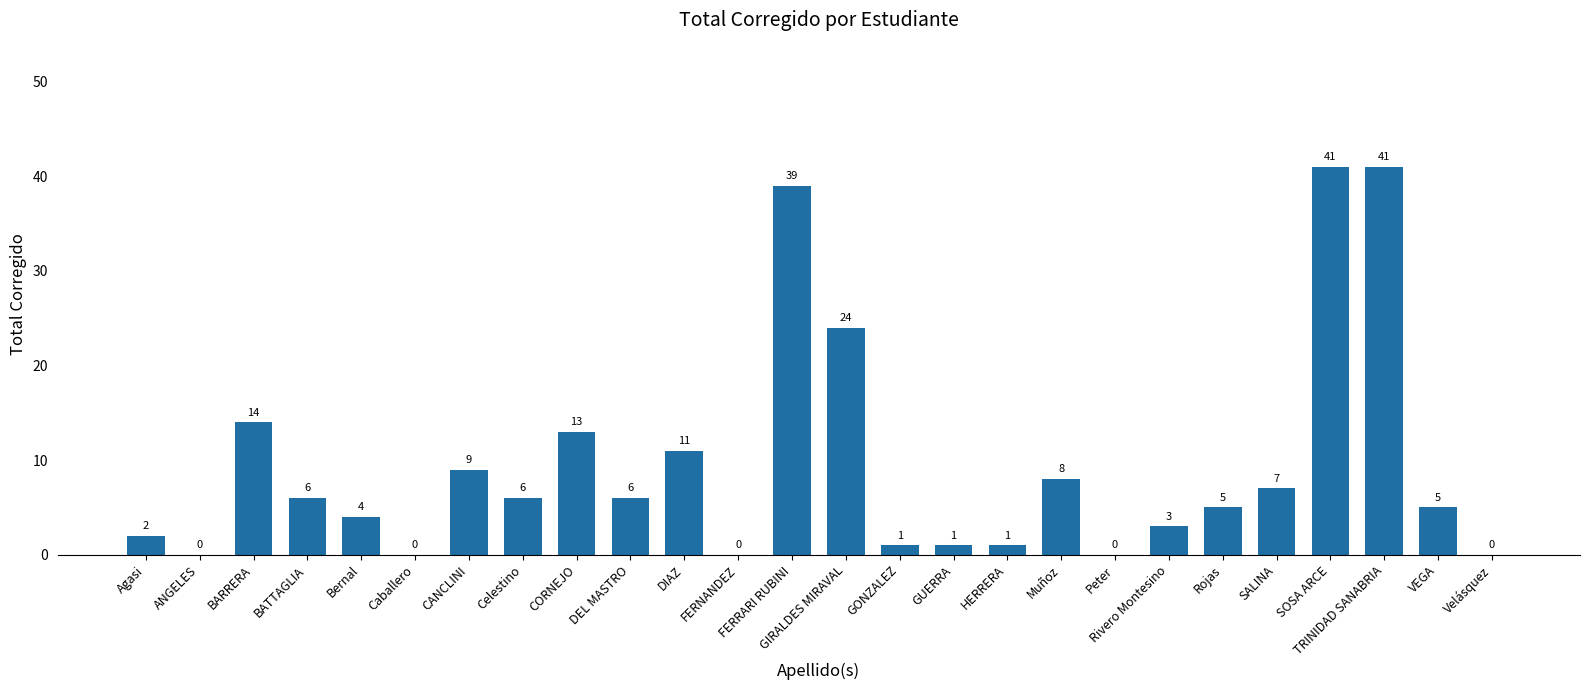

What is the greatest value displayed?

41